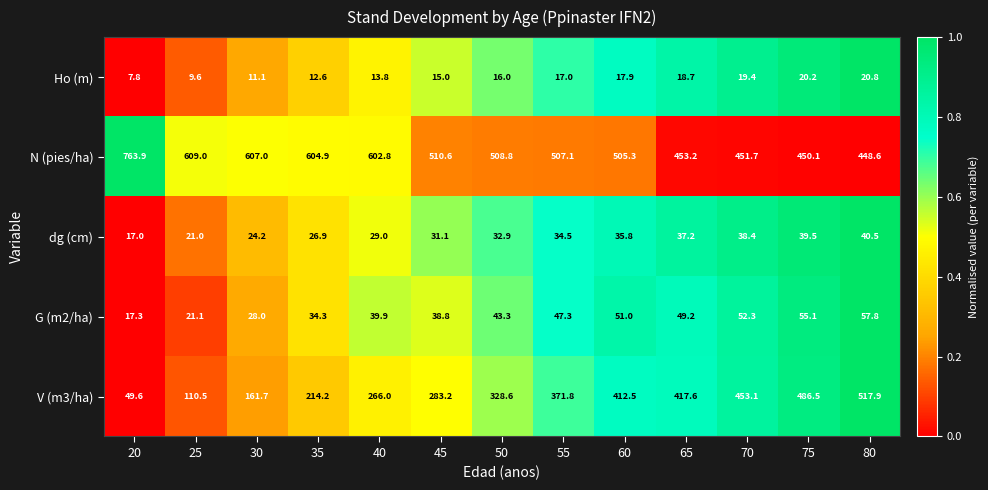

How many values in the G (m2/ha) series exceed 43?

7